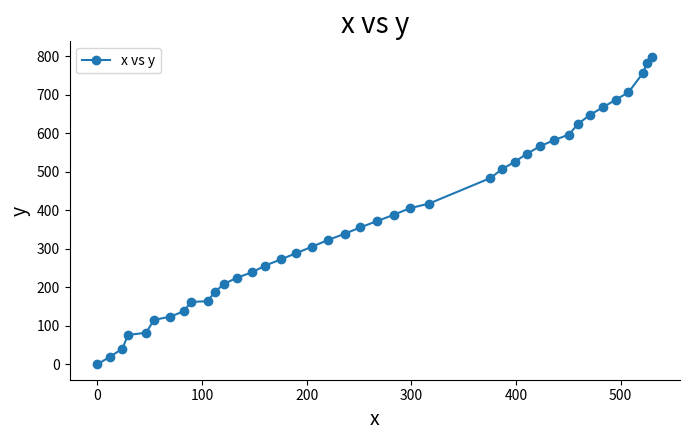

What is the greatest value displayed?

799.0